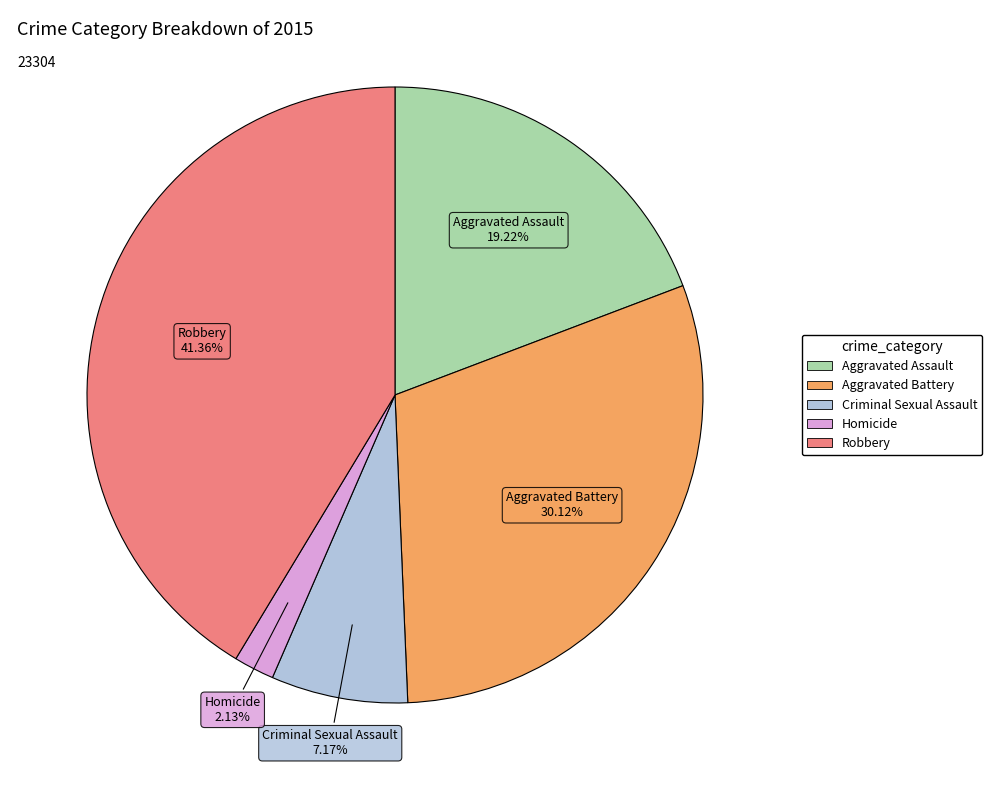

What percentage is the Homicide slice, to the nearest percent?

2%